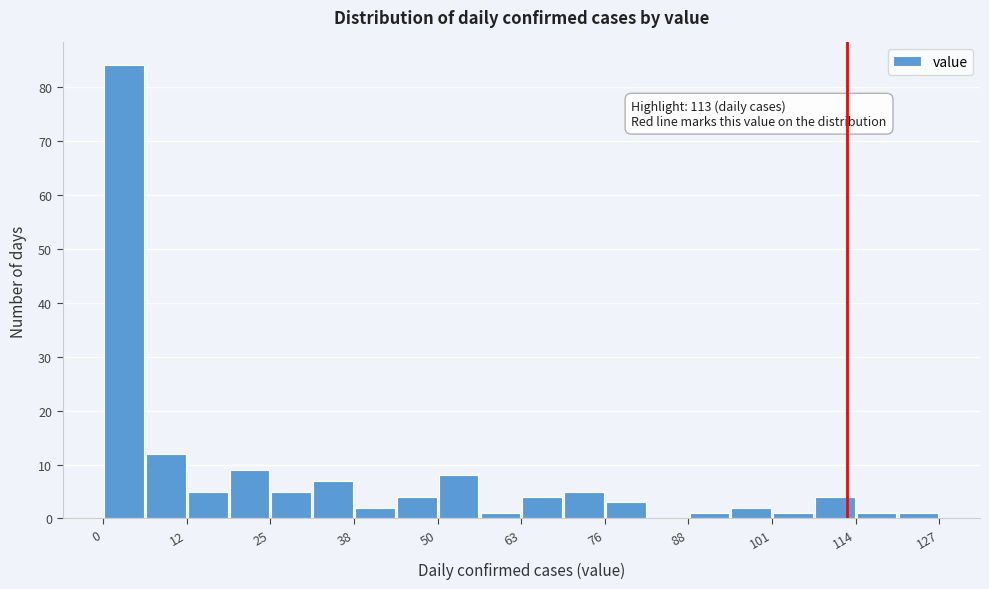

Read against the x-axis, roughly where is the centre of the tallest bar?

4